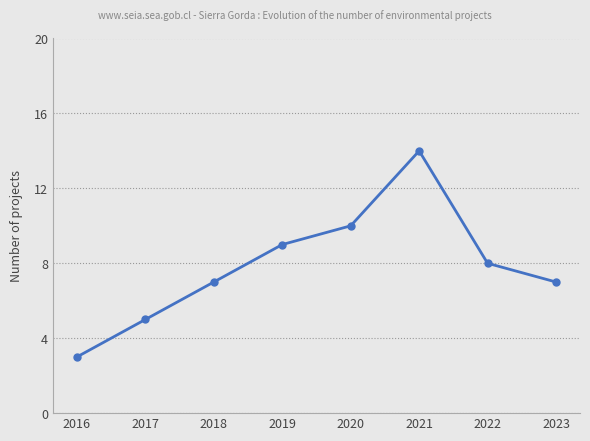

What is the change in value from 2017 to 2022?

+3